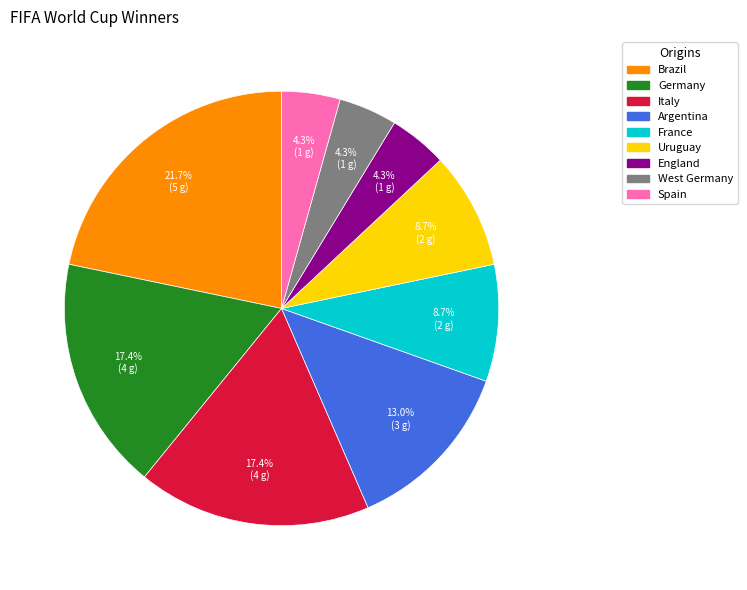

To the nearest percent, what is the difference between the largest and smallest slice percentages?

17%